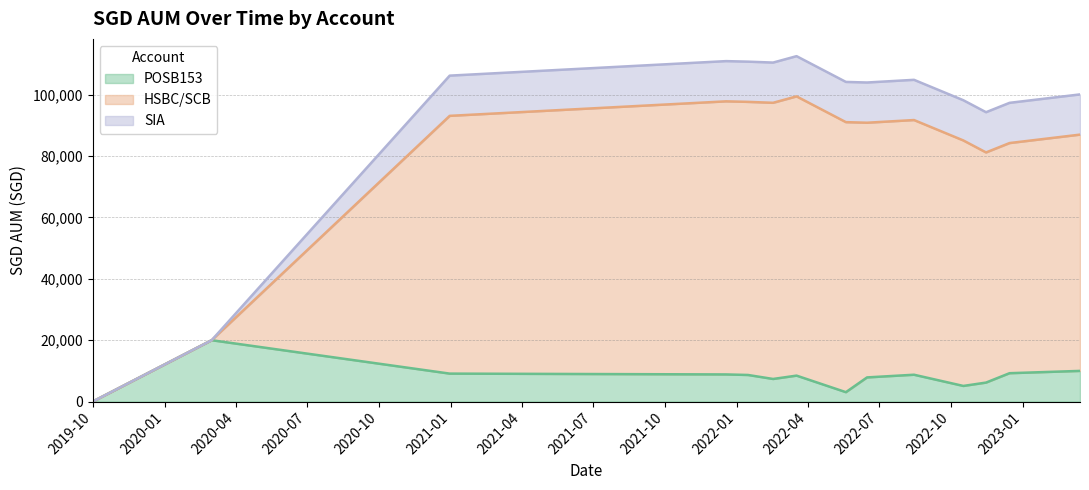

What is the highest value of the POSB153 series?

20000.0